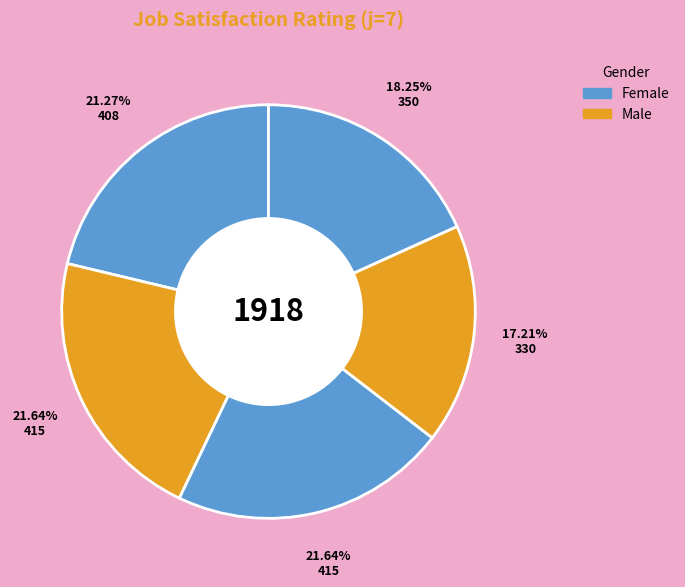

How many segments does this pie chart have?

5